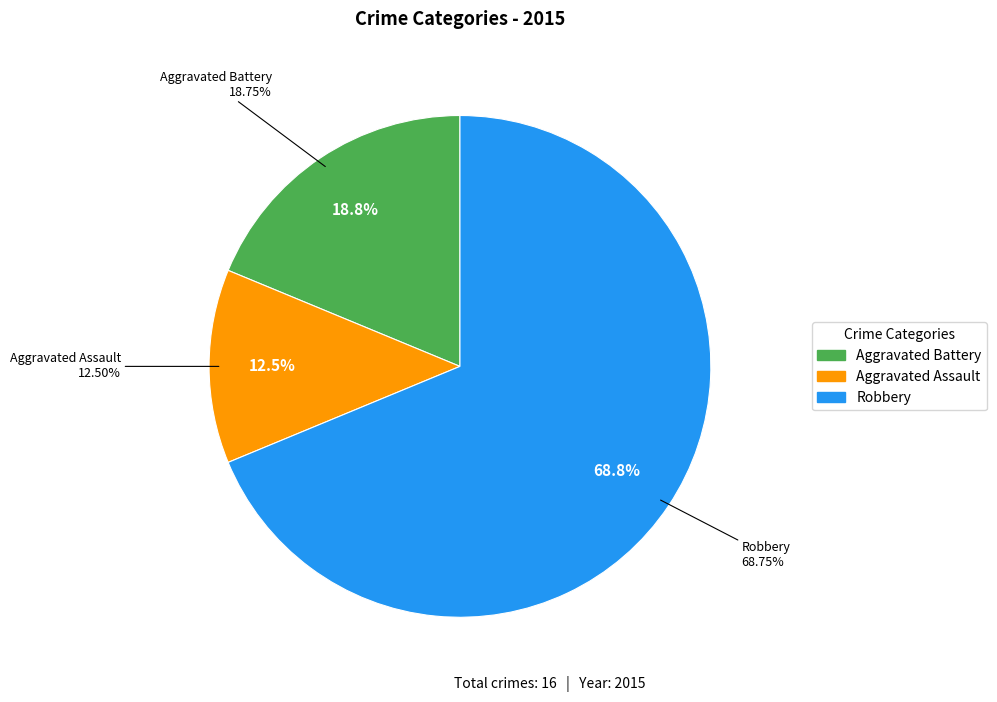

To the nearest percent, what is the average slice percentage?

33%